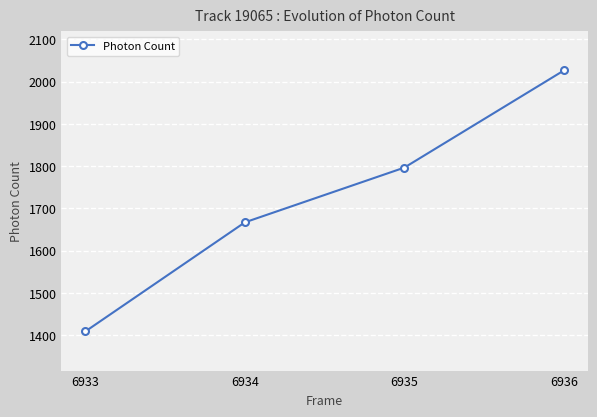

What is the value of the 1st point from the left?

1409.0